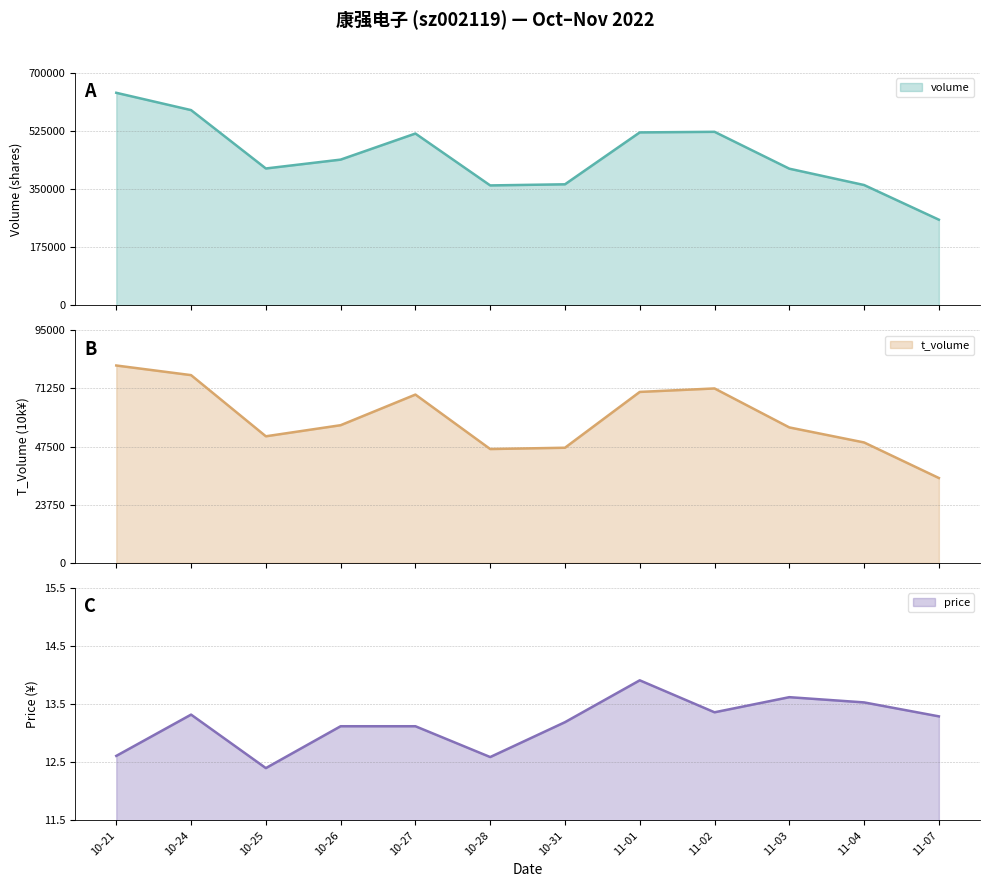

True or false: price has a value of 13.6 at 11-03.

True